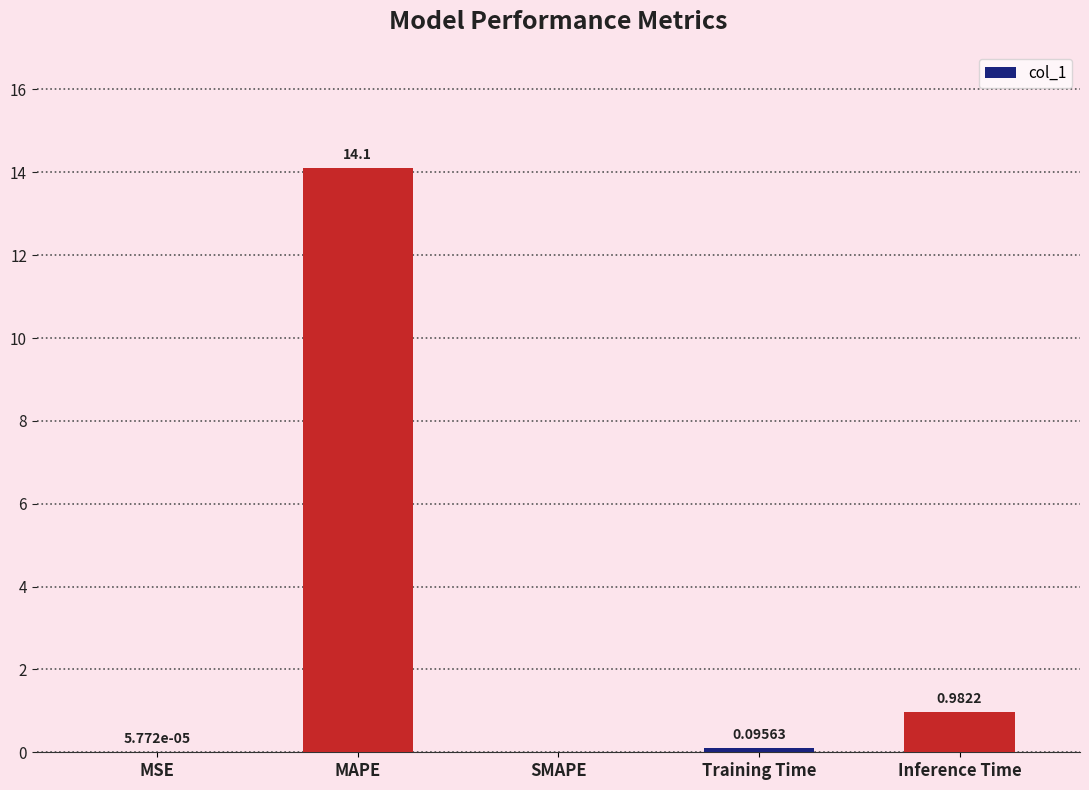

What is the change in value from MAPE to Inference Time?

-13.1